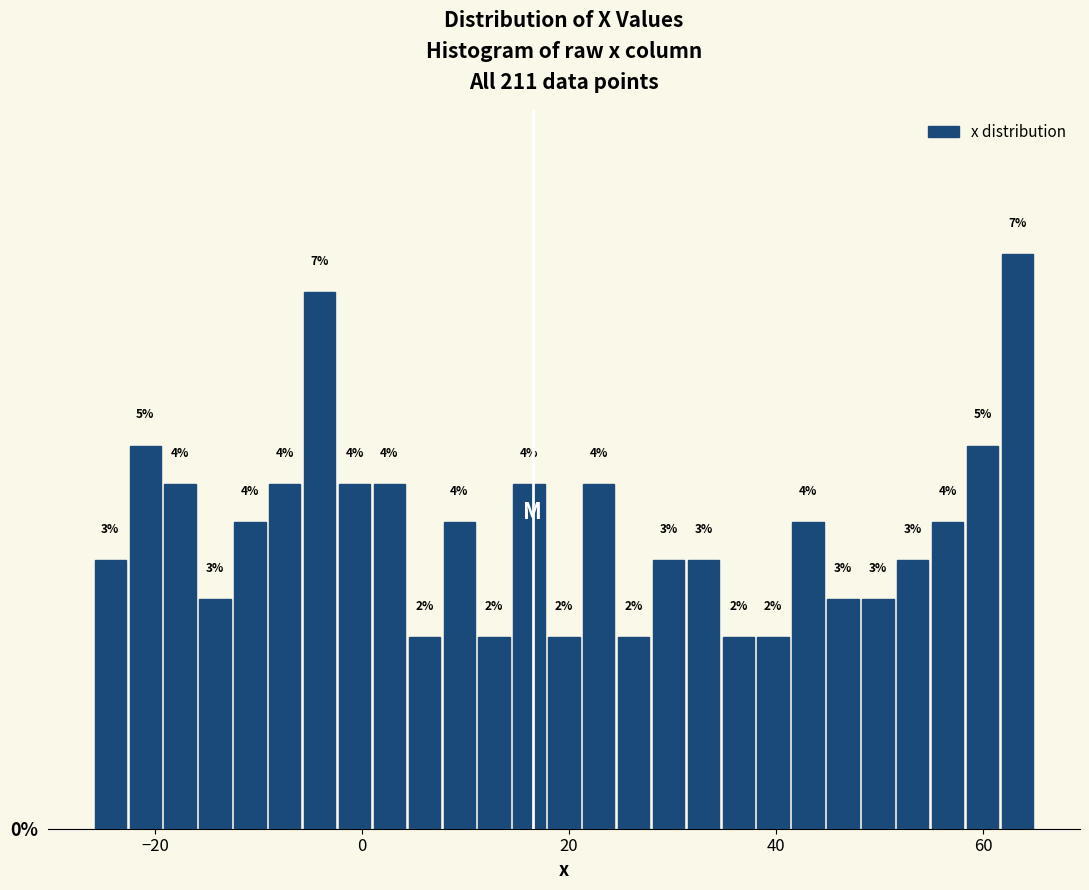

Read against the x-axis, roughly where is the centre of the tallest bar?

64